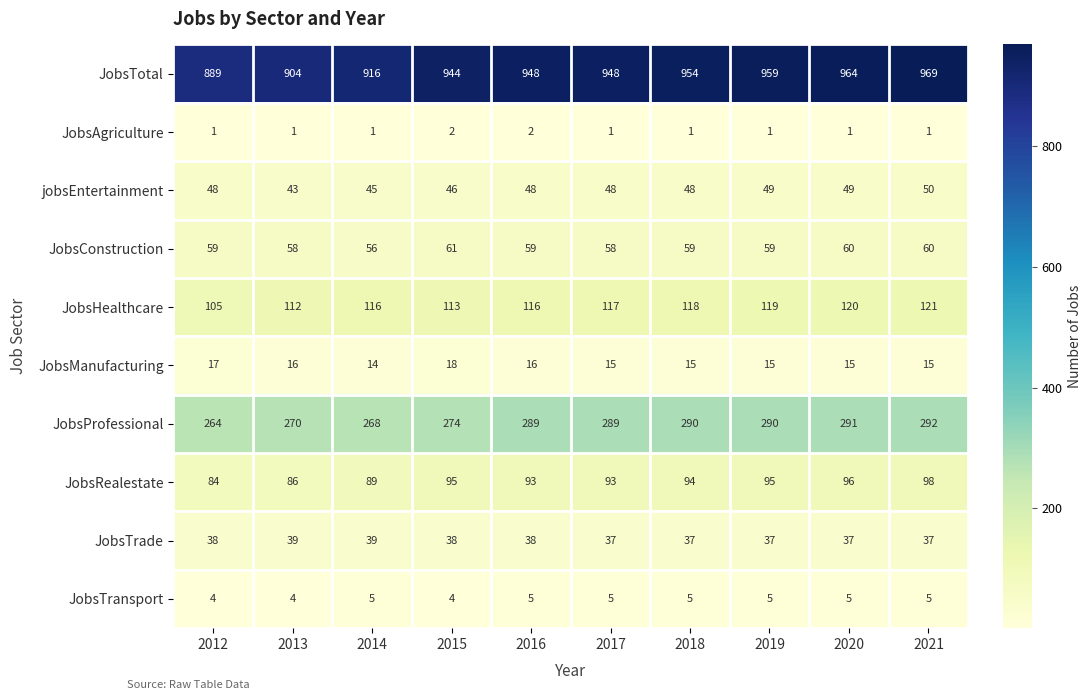

Rank the series at 2019 from highest to lowest value.

JobsTotal, JobsProfessional, JobsHealthcare, JobsRealestate, JobsConstruction, jobsEntertainment, JobsTrade, JobsManufacturing, JobsTransport, JobsAgriculture